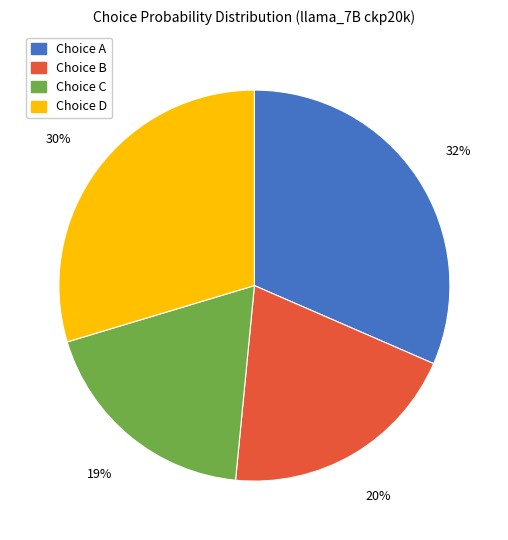

To the nearest percent, what is the average slice percentage?

25%